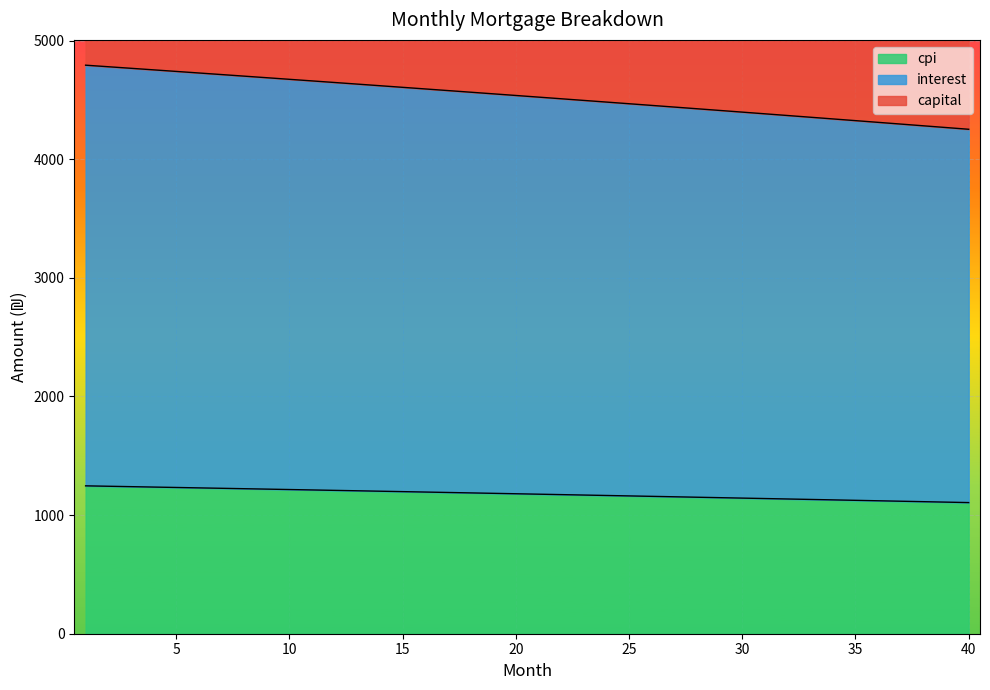

The cpi series shows 2244.7 at 4. True or false?

False